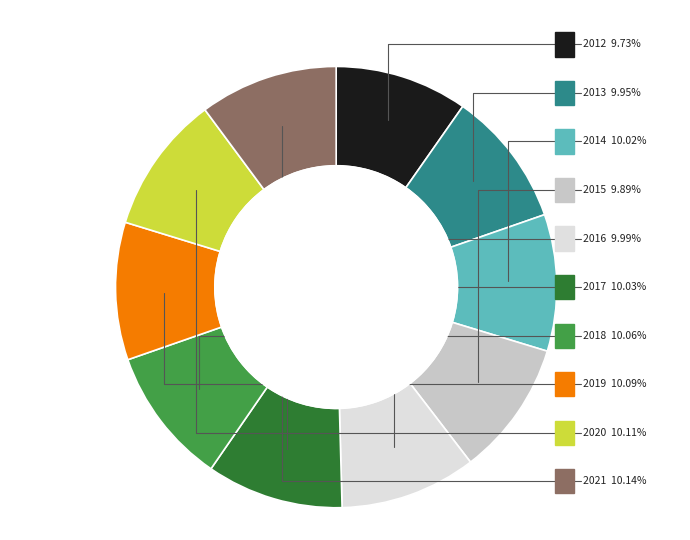

Is it true that 2016 is 1% of the pie?

False